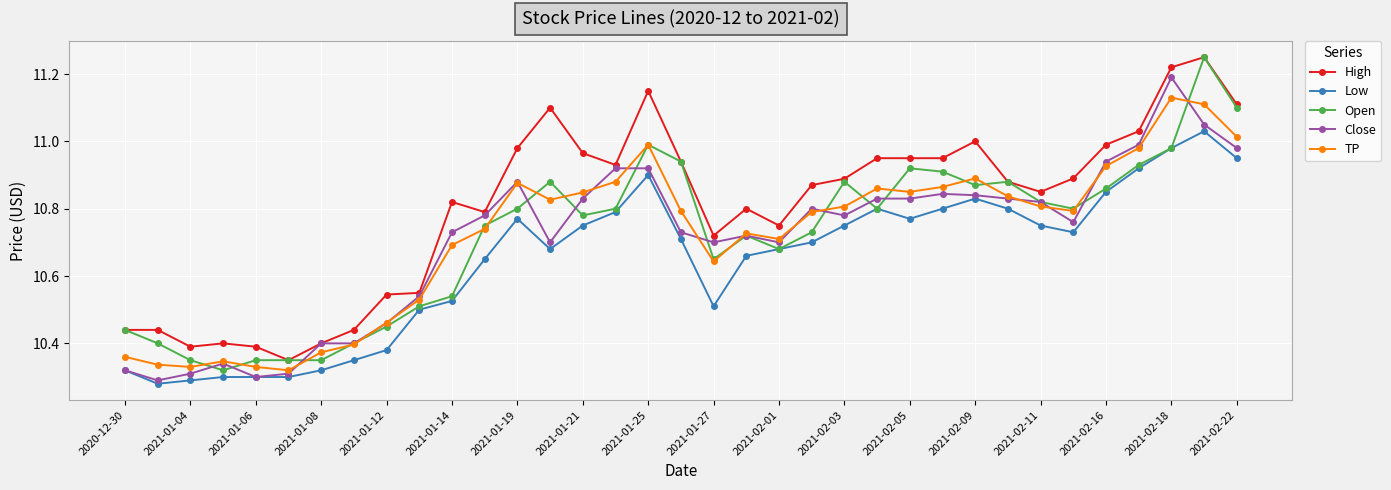

Which series has the largest total across all categories?

High